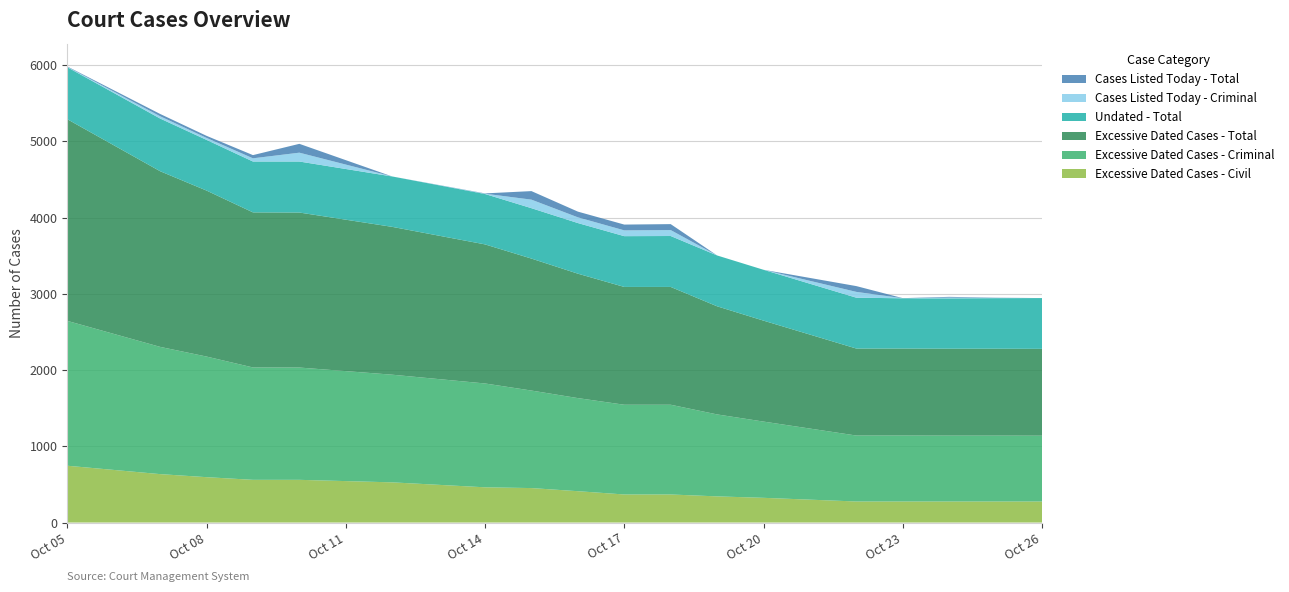

Reading left to right, list all the values displayed in this chart.

Excessive Dated Cases - Civil: 2025-10-05=745	2025-10-07=635	2025-10-08=595	2025-10-09=560	2025-10-10=560	2025-10-12=527	2025-10-14=462	2025-10-15=452	2025-10-16=411	2025-10-17=368	2025-10-18=368	2025-10-19=343	2025-10-20=324	2025-10-22=276	2025-10-23=276	2025-10-24=276	2025-10-25=276	2025-10-26=276
Excessive Dated Cases - Criminal: 2025-10-05=1900	2025-10-07=1669	2025-10-08=1582	2025-10-09=1474	2025-10-10=1473	2025-10-12=1412	2025-10-14=1362	2025-10-15=1279	2025-10-16=1221	2025-10-17=1177	2025-10-18=1177	2025-10-19=1075	2025-10-20=1000	2025-10-22=865	2025-10-23=865	2025-10-24=864	2025-10-25=864	2025-10-26=863
Excessive Dated Cases - Total: 2025-10-05=2645	2025-10-07=2304	2025-10-08=2177	2025-10-09=2034	2025-10-10=2033	2025-10-12=1939	2025-10-14=1824	2025-10-15=1731	2025-10-16=1632	2025-10-17=1545	2025-10-18=1545	2025-10-19=1418	2025-10-20=1324	2025-10-22=1141	2025-10-23=1141	2025-10-24=1140	2025-10-25=1140	2025-10-26=1139
Undated - Total: 2025-10-05=682	2025-10-07=691	2025-10-08=665	2025-10-09=667	2025-10-10=669	2025-10-12=661	2025-10-14=661	2025-10-15=661	2025-10-16=664	2025-10-17=666	2025-10-18=668	2025-10-19=667	2025-10-20=667	2025-10-22=667	2025-10-23=659	2025-10-24=660	2025-10-25=663	2025-10-26=666
Cases Listed Today - Criminal: 2025-10-05=5	2025-10-07=30	2025-10-08=26	2025-10-09=42	2025-10-10=116	2025-10-12=0	2025-10-14=4	2025-10-15=112	2025-10-16=75	2025-10-17=76	2025-10-18=78	2025-10-19=0	2025-10-20=0	2025-10-22=76	2025-10-23=1	2025-10-24=10	2025-10-25=3	2025-10-26=0
Cases Listed Today - Total: 2025-10-05=5	2025-10-07=30	2025-10-08=27	2025-10-09=42	2025-10-10=116	2025-10-12=0	2025-10-14=4	2025-10-15=112	2025-10-16=75	2025-10-17=76	2025-10-18=78	2025-10-19=0	2025-10-20=0	2025-10-22=76	2025-10-23=1	2025-10-24=10	2025-10-25=3	2025-10-26=0